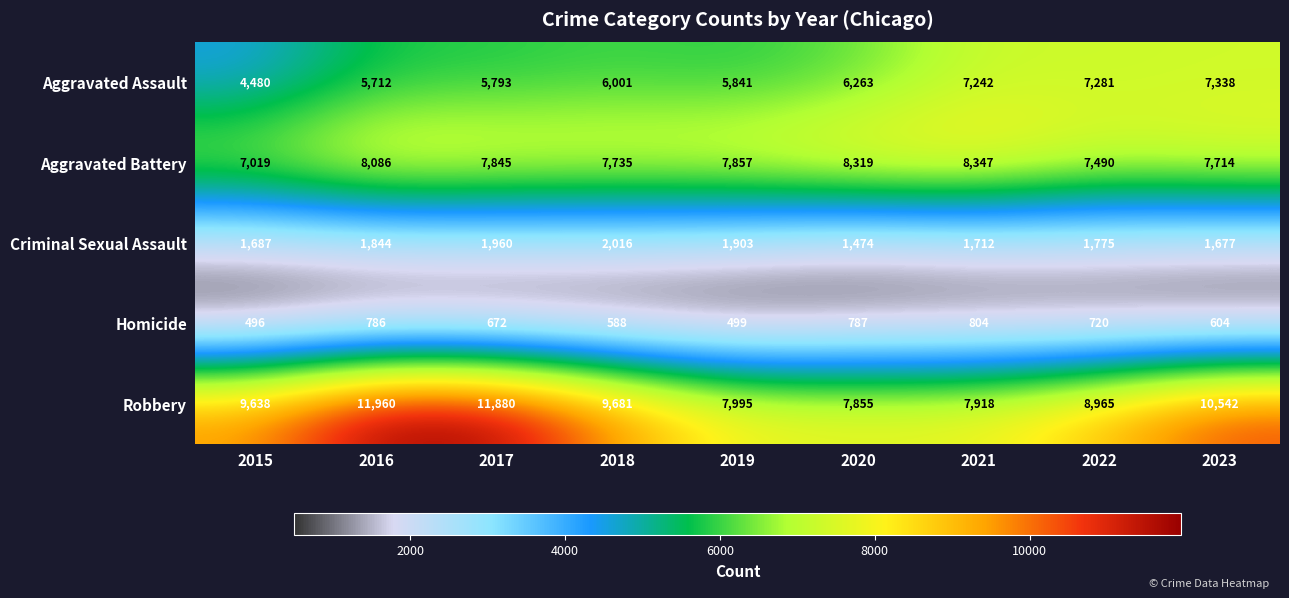

Is the value of Aggravated Battery at 2017 greater than the value of Aggravated Assault at 2023?

Yes